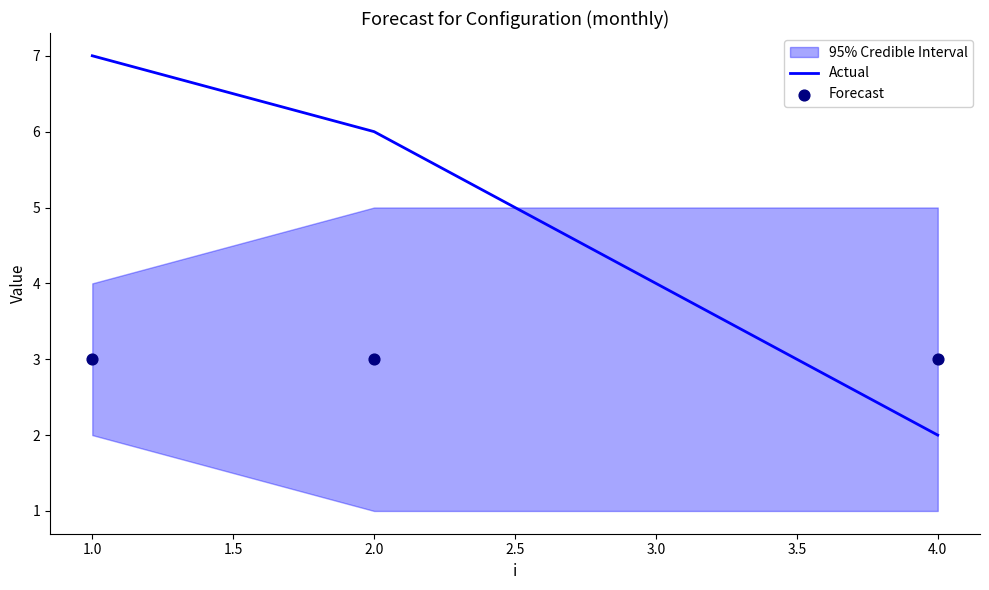

The value of Actual at 4.0 is 2. True or false?

True